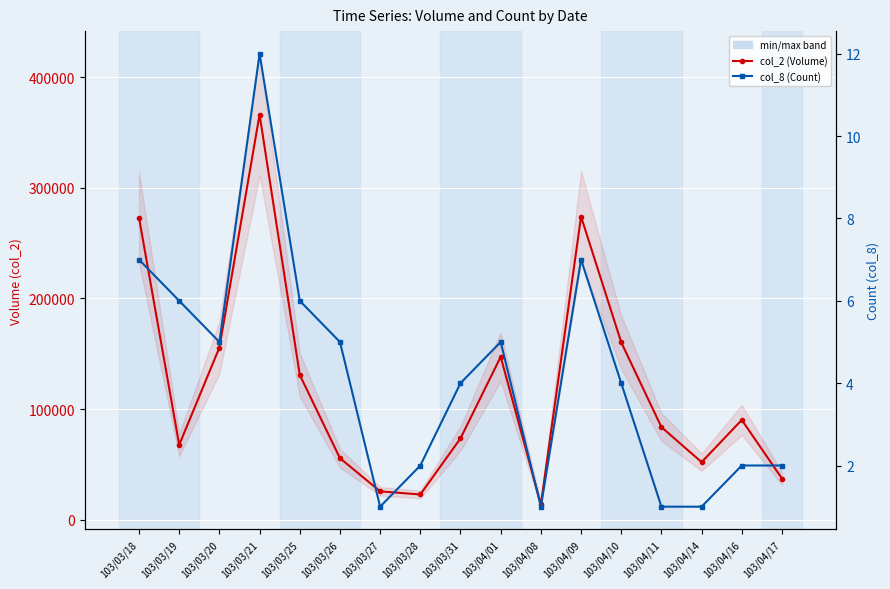

What is the difference between the highest and lowest values at 103/03/25?

130894